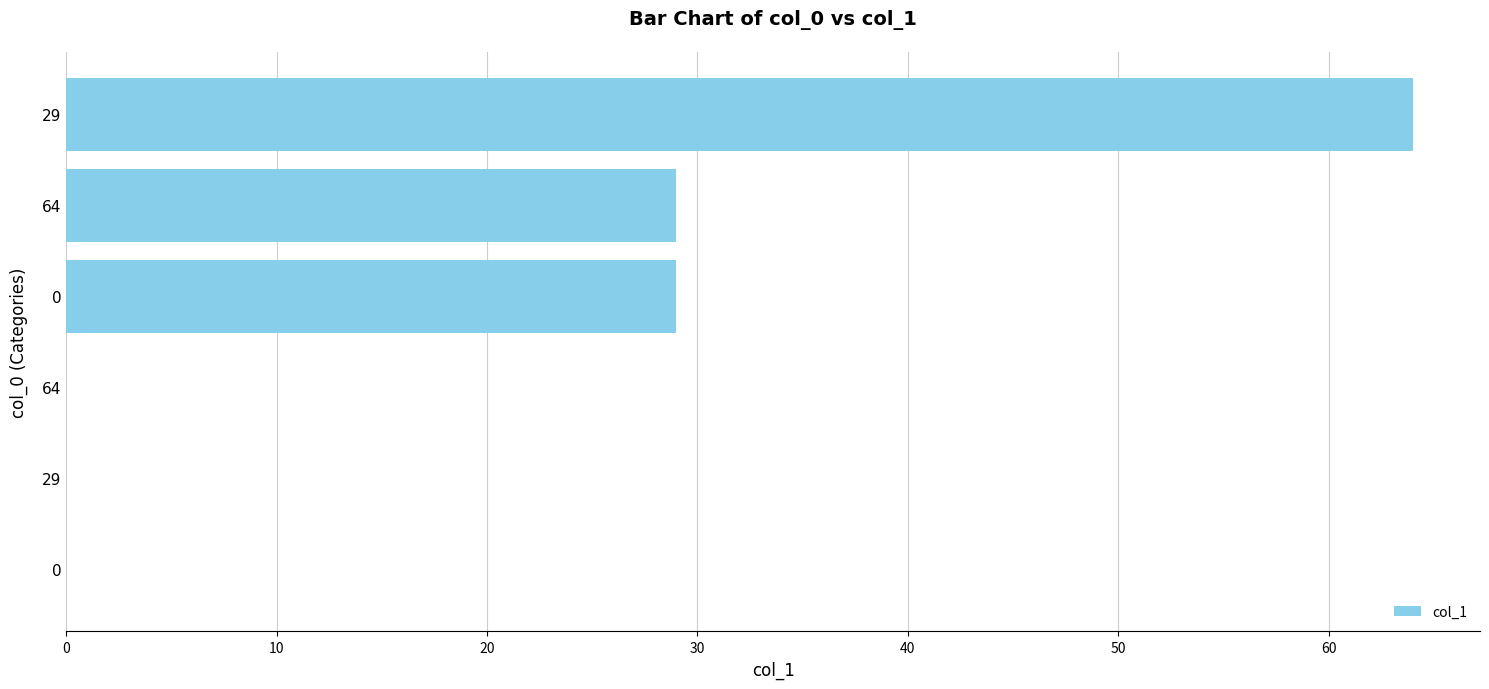

Are the bars horizontal?

Yes